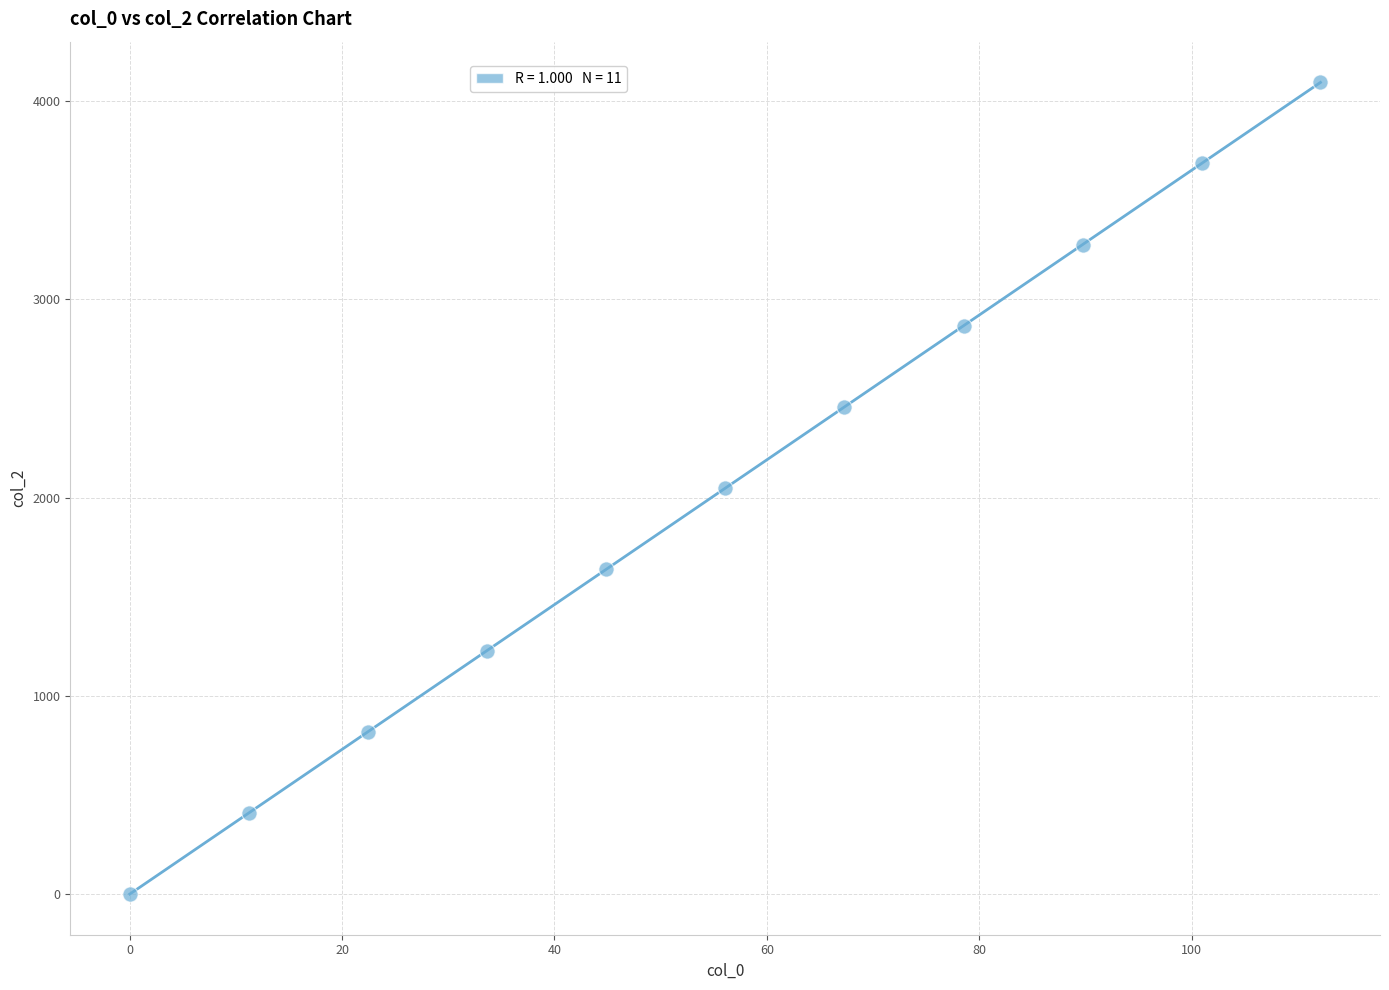

What is the average X value?

56.1